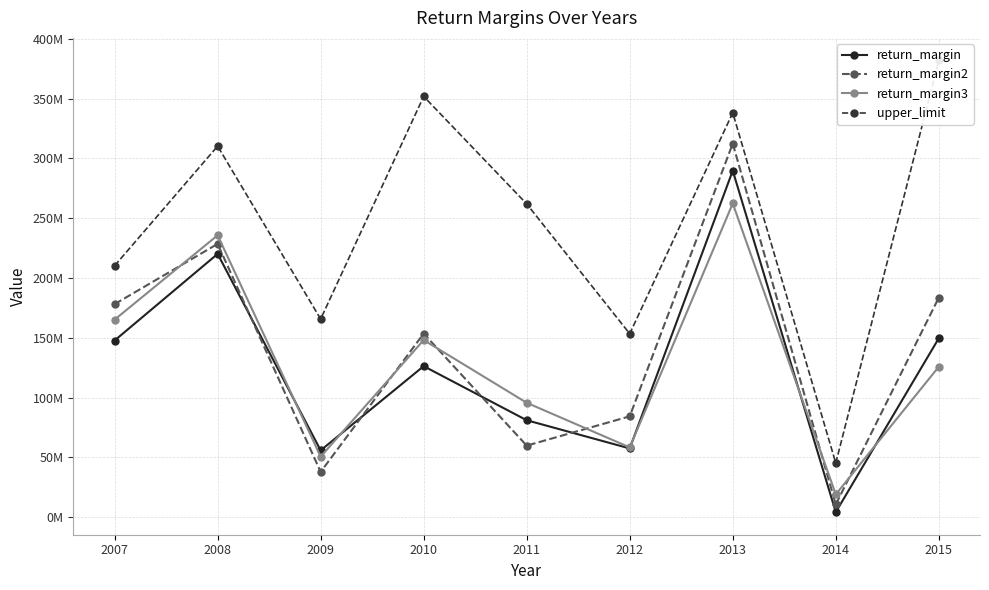

What are all the series names shown in the legend?

return_margin, return_margin2, return_margin3, upper_limit